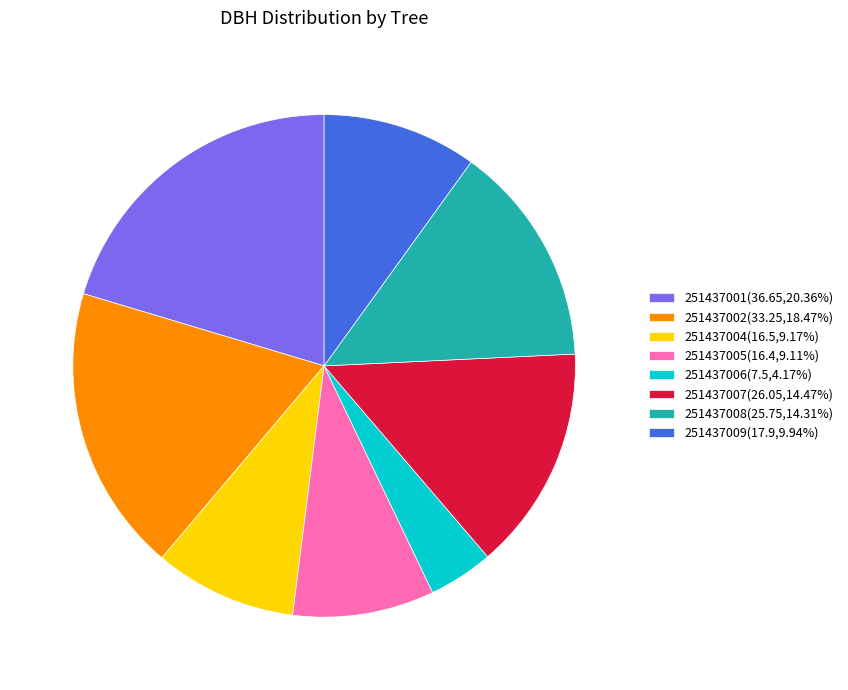

What is the smallest slice in the pie chart?

251437006